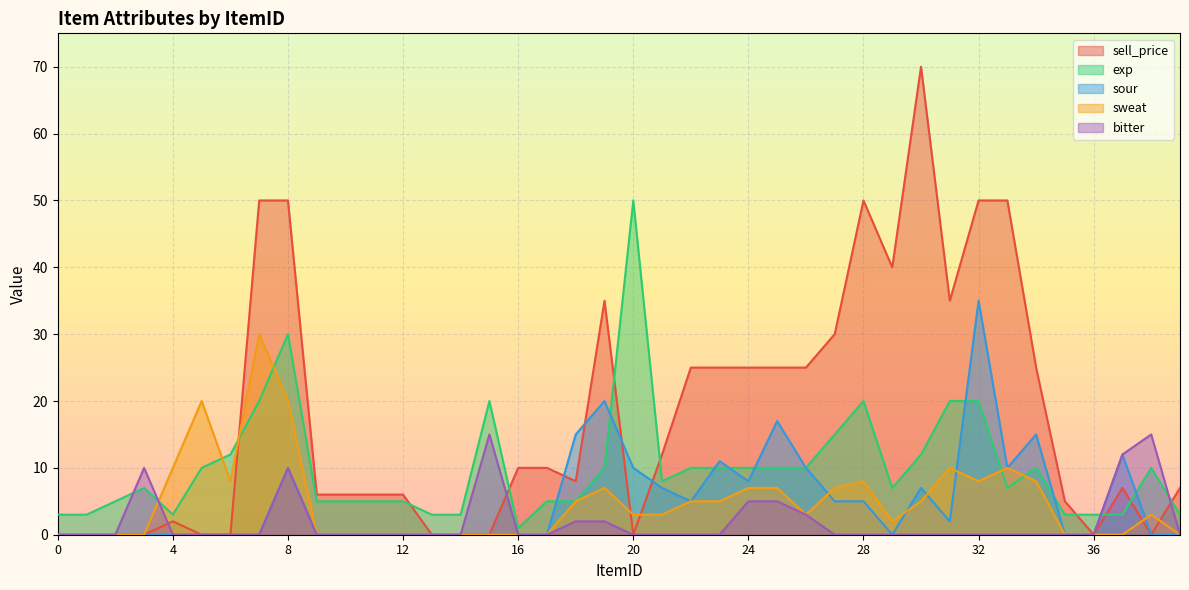

Reading left to right, what are all the values shown in this chart?

sell_price: 0=0	1=0	2=0	3=0	4=2	5=0	6=0	7=50	8=50	9=6	10=6	11=6	12=6	13=0	14=0	15=0	16=10	17=10	18=8	19=35	20=0	21=12	22=25	23=25	24=25	25=25	26=25	27=30	28=50	29=40	30=70	31=35	32=50	33=50	34=25	35=5	36=0	37=7	38=0	39=7
exp: 0=3	1=3	2=5	3=7	4=3	5=10	6=12	7=20	8=30	9=5	10=5	11=5	12=5	13=3	14=3	15=20	16=1	17=5	18=5	19=10	20=50	21=8	22=10	23=10	24=10	25=10	26=10	27=15	28=20	29=7	30=12	31=20	32=20	33=7	34=10	35=3	36=3	37=3	38=10	39=3
sour: 0=0	1=0	2=0	3=0	4=0	5=0	6=0	7=0	8=10	9=0	10=0	11=0	12=0	13=0	14=0	15=0	16=0	17=0	18=15	19=20	20=10	21=7	22=5	23=11	24=8	25=17	26=10	27=5	28=5	29=0	30=7	31=2	32=35	33=10	34=15	35=0	36=0	37=12	38=0	39=0
sweat: 0=0	1=0	2=0	3=0	4=10	5=20	6=8	7=30	8=20	9=0	10=0	11=0	12=0	13=0	14=0	15=0	16=0	17=0	18=5	19=7	20=3	21=3	22=5	23=5	24=7	25=7	26=3	27=7	28=8	29=2	30=5	31=10	32=8	33=10	34=8	35=0	36=0	37=0	38=3	39=0
bitter: 0=0	1=0	2=0	3=10	4=0	5=0	6=0	7=0	8=10	9=0	10=0	11=0	12=0	13=0	14=0	15=15	16=0	17=0	18=2	19=2	20=0	21=0	22=0	23=0	24=5	25=5	26=3	27=0	28=0	29=0	30=0	31=0	32=0	33=0	34=0	35=0	36=0	37=12	38=15	39=0